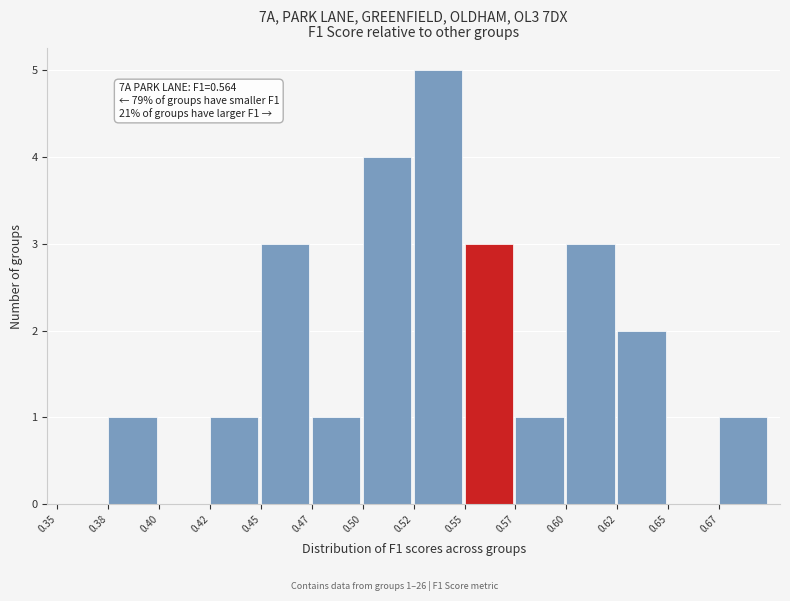

Reading left to right, extract all data points from this chart.

0.35=0	0.38=1	0.40=0	0.42=1	0.45=3	0.47=1	0.50=4	0.52=5	0.55=3	0.57=1	0.60=3	0.62=2	0.65=0	0.67=1